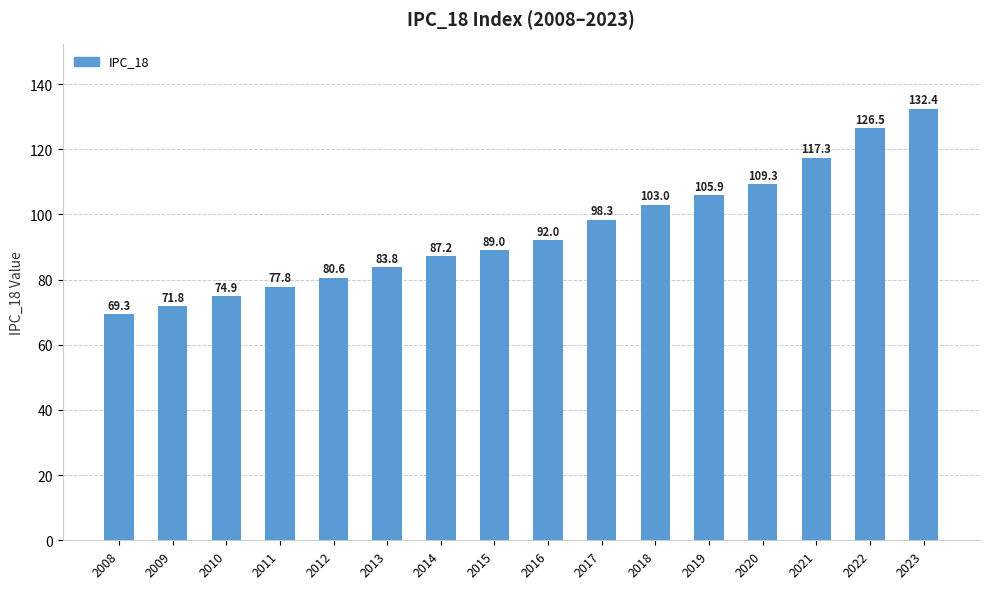

What is the sum of all values?

1519.1